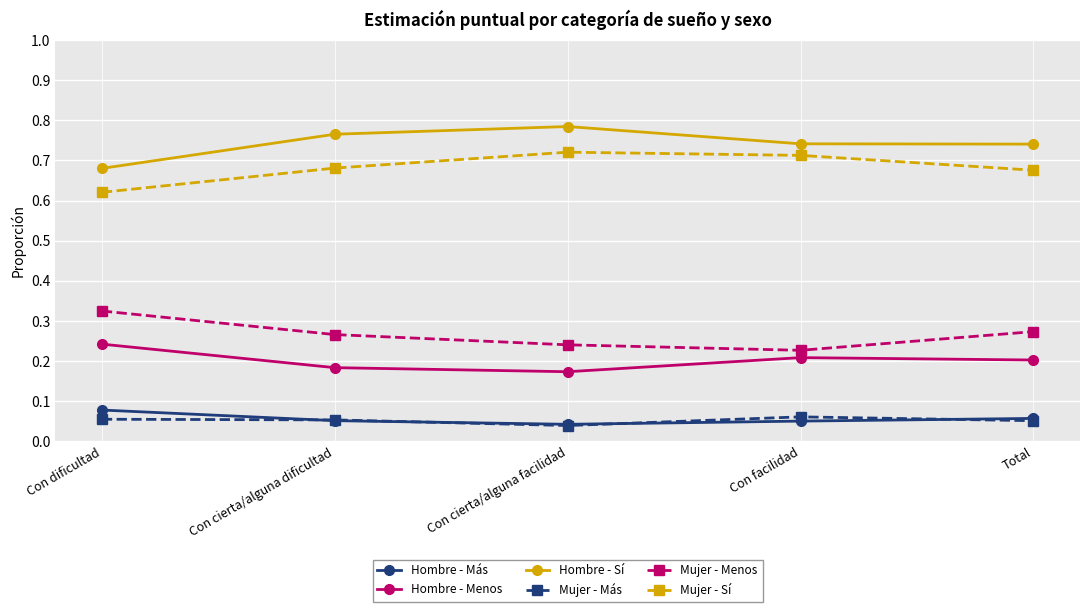

Does the chart display data point markers on the line(s)?

Yes